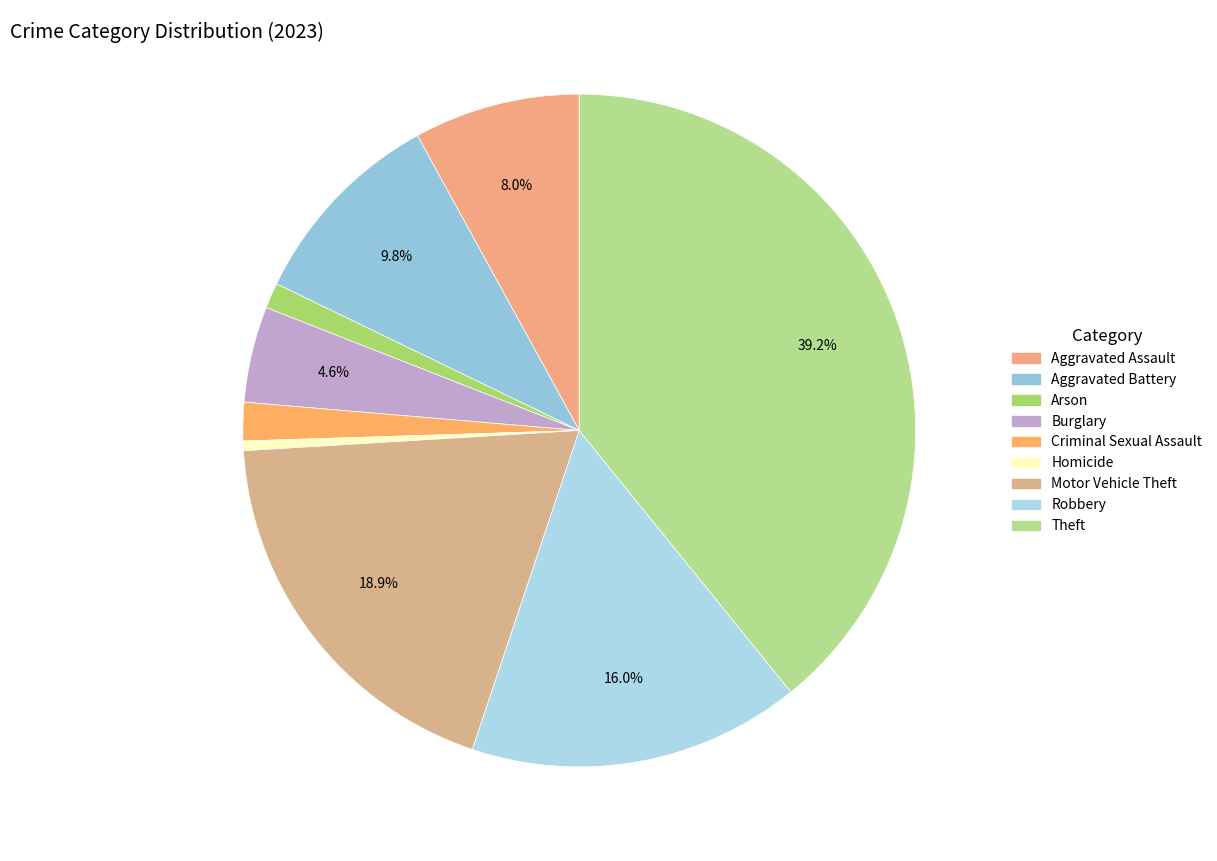

Count the number of slices in the pie.

9